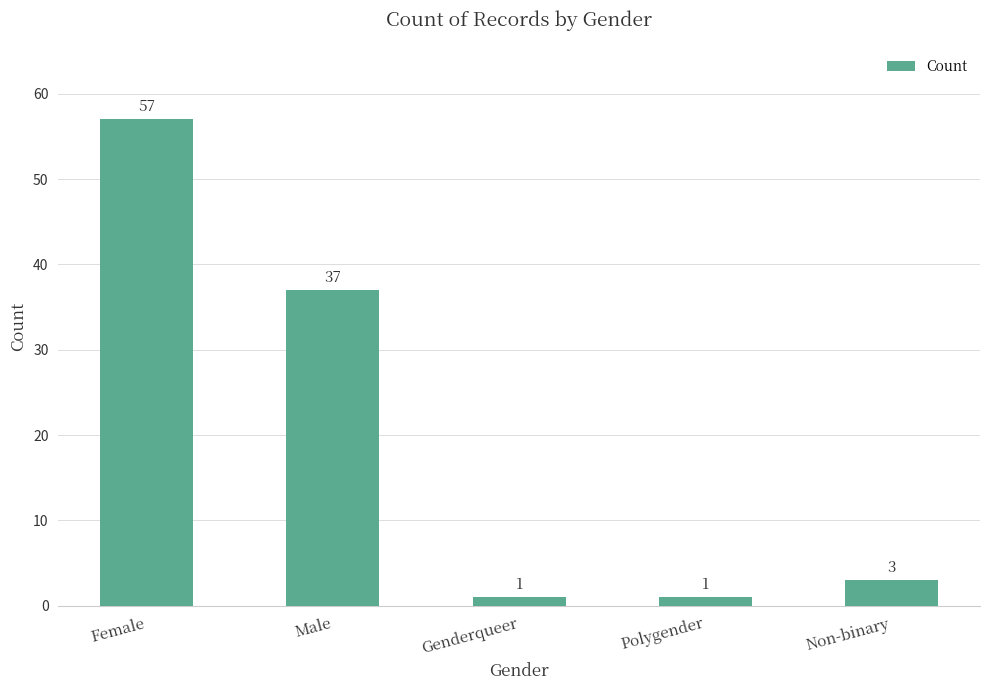

At which label does the data first exceed 3?

Female